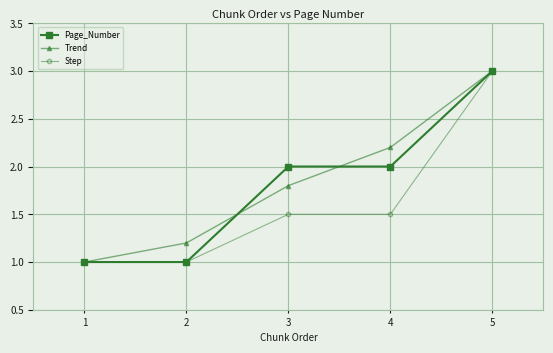

Rank the categories by Trend value from highest to lowest.

5, 4, 3, 2, 1